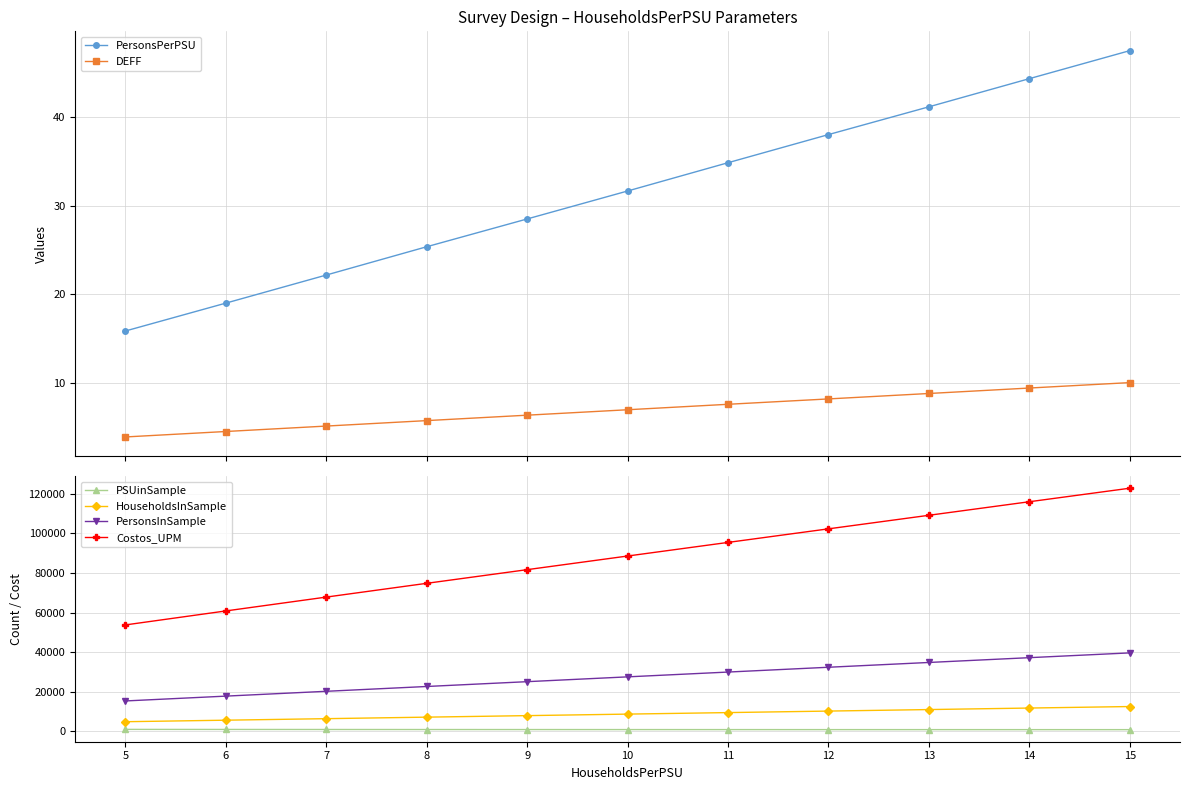

Reading left to right, what are all the values shown in this chart?

PersonsPerPSU: 15.8	19.0	22.2	25.4	28.5	31.7	34.8	38.0	41.2	44.3	47.5
DEFF: 3.9	4.5	5.1	5.7	6.3	6.9	7.6	8.2	8.8	9.4	10.0
PSUinSample: 968.0	936.0	912.0	893.0	880.0	869.0	859.0	851.0	845.0	839.0	834.0
HouseholdsInSample: 4842.0	5612.0	6382.0	7150.0	7918.0	8686.0	9452.0	10218.0	10983.0	11748.0	12511.0
PersonsInSample: 15332.0	17772.0	20209.0	22642.0	25074.0	27504.0	29932.0	32357.0	34779.0	37200.0	39617.0
Costos_UPM: 53744.1	60810.9	67808.4	74763.9	81666.3	88553.9	95429.2	102290.0	109136.8	115983.6	122817.9